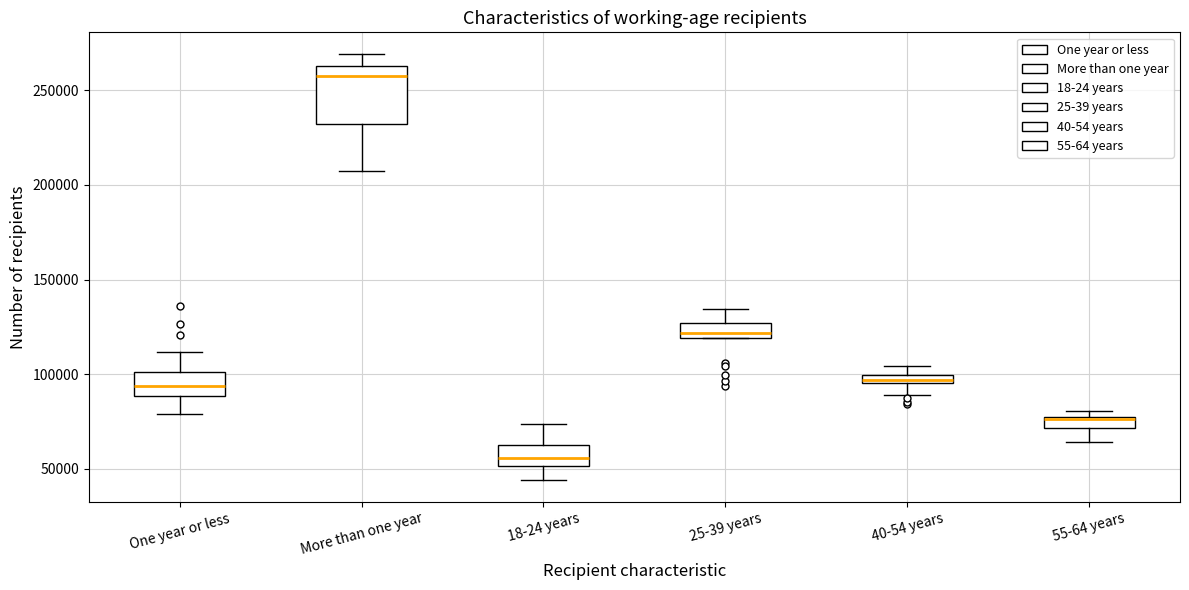

Which box has the highest median line?

More than one year